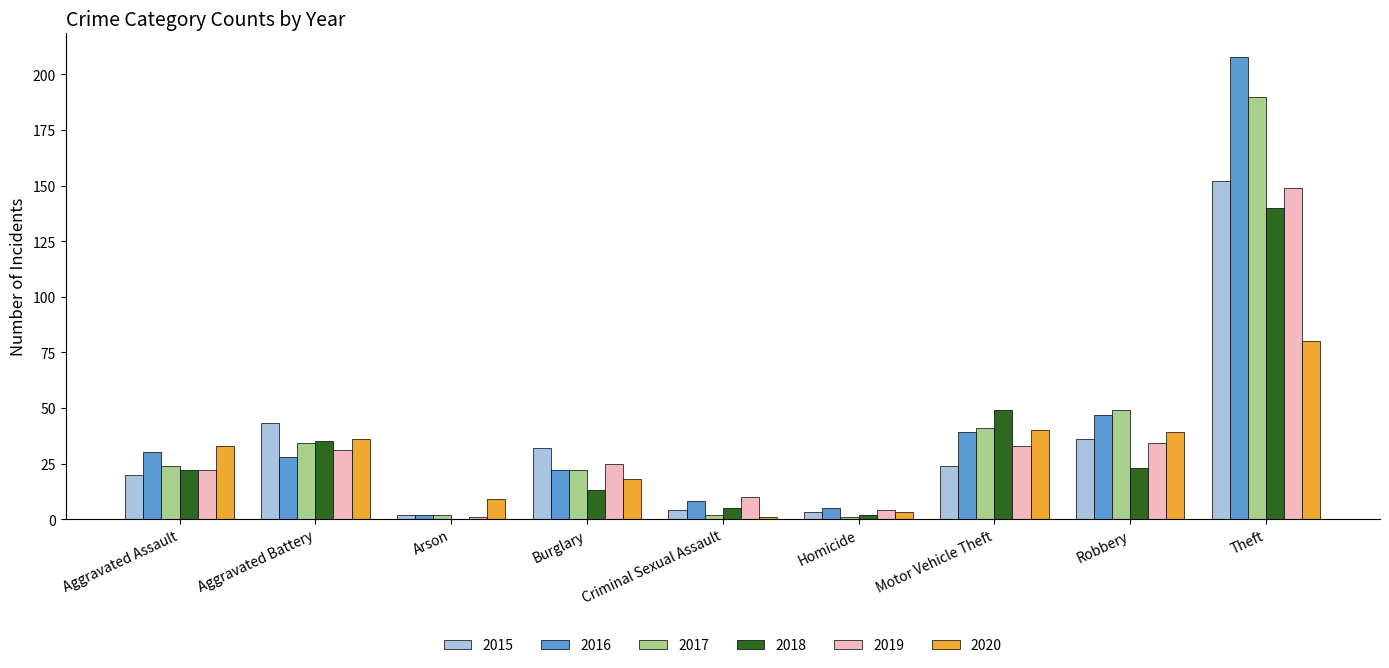

What is the greatest value displayed?

208